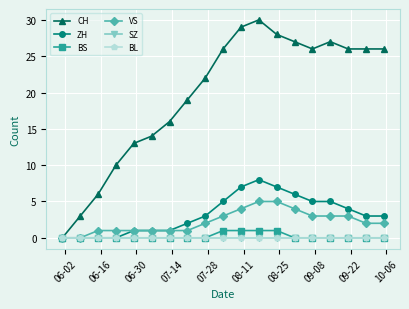

Does the chart have visible grid lines?

Yes